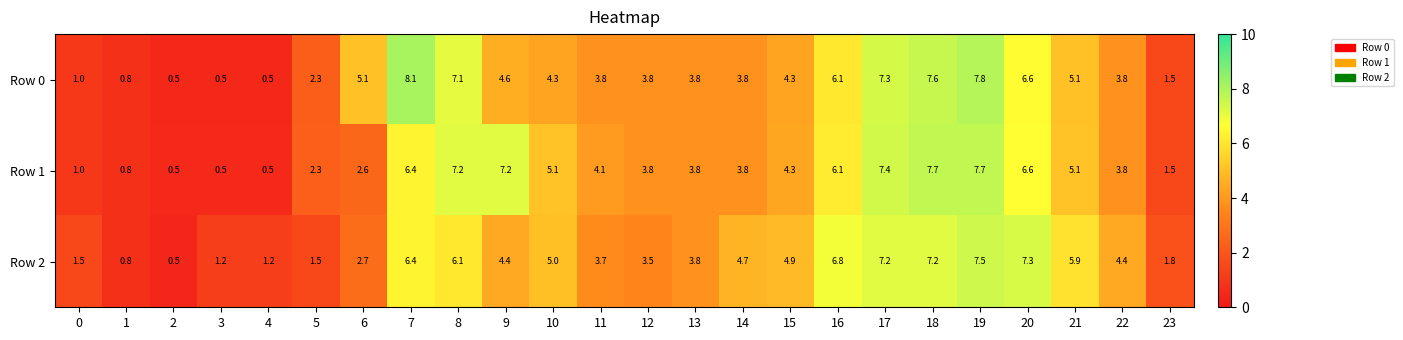

Count the number of data series in this chart.

3